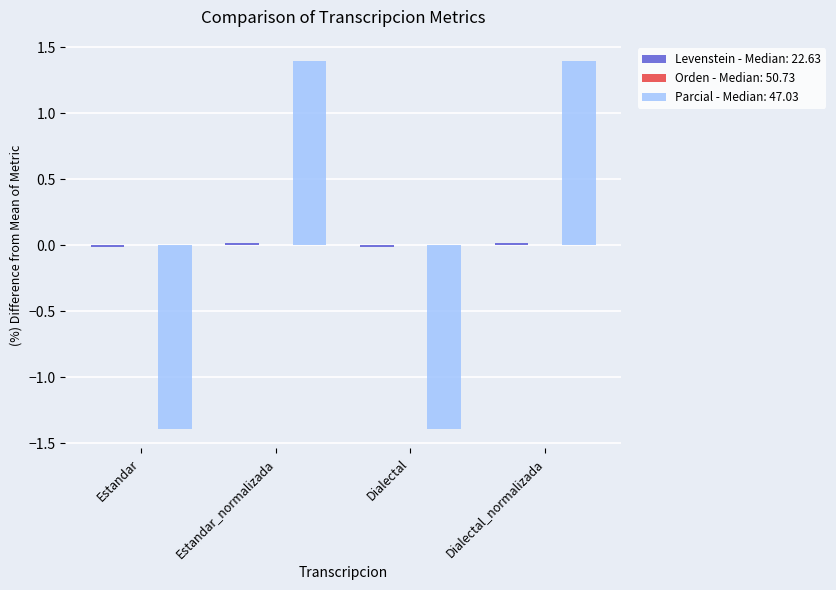

What is the difference between the maximum and minimum values in the Parcial - Median: 47.03 series?

2.8